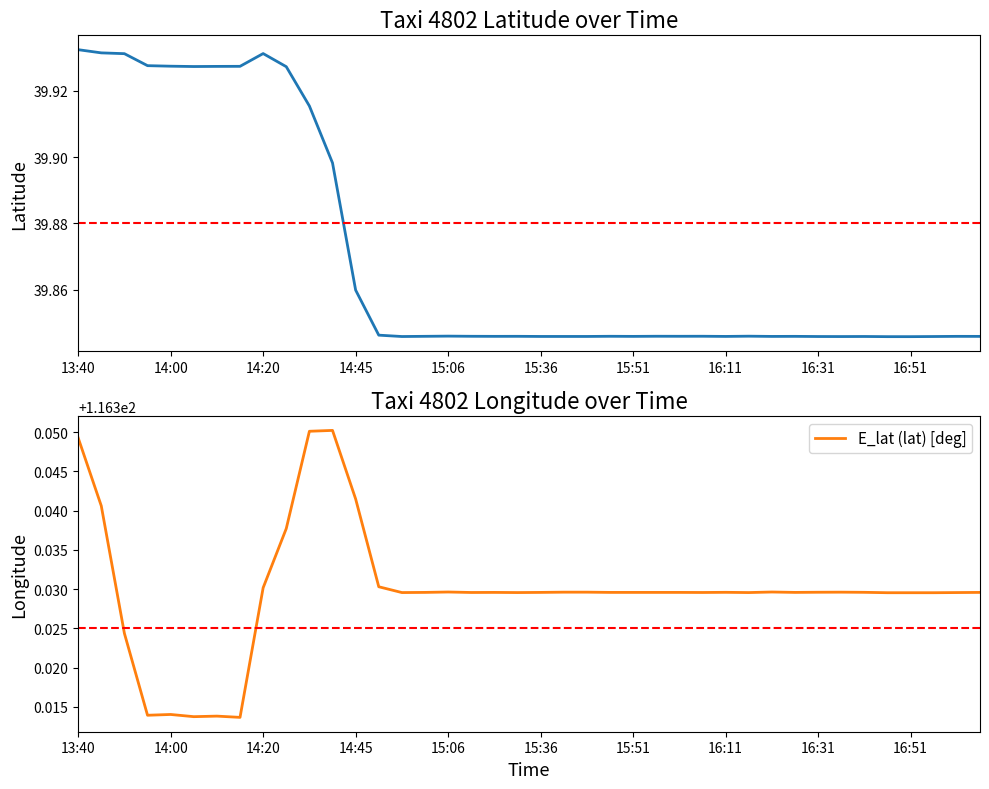

At how many categories does at least one series exceed 71?

40